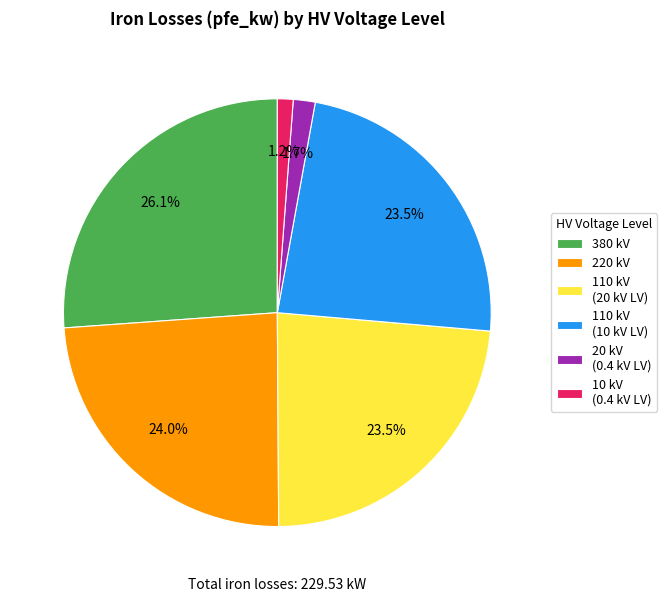

What portion of the pie excludes 110 kV (10 kV LV)?

76.5%